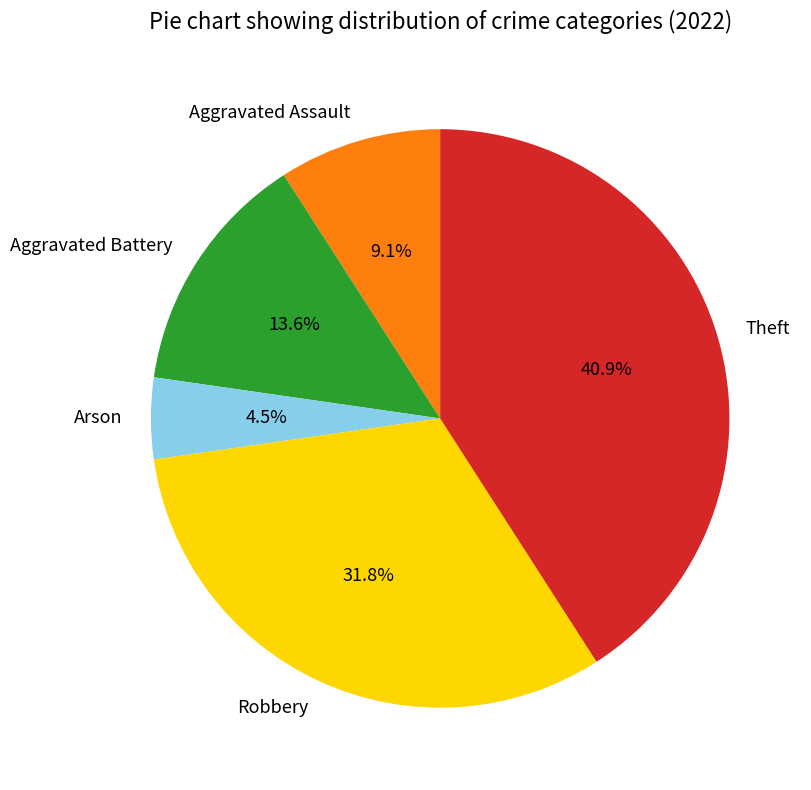

What percentage is the Robbery slice, to the nearest percent?

32%